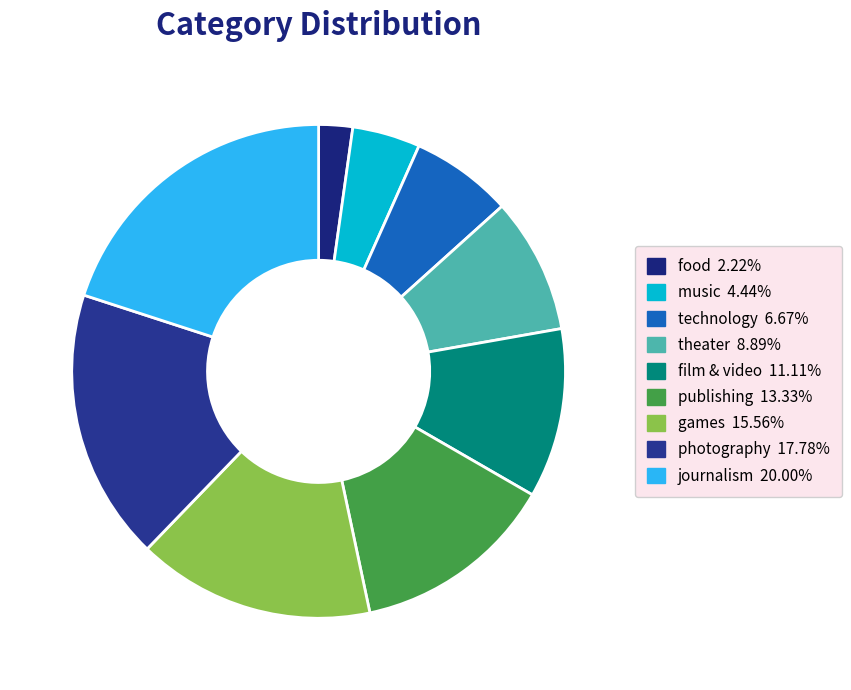

How many segments does this pie chart have?

9